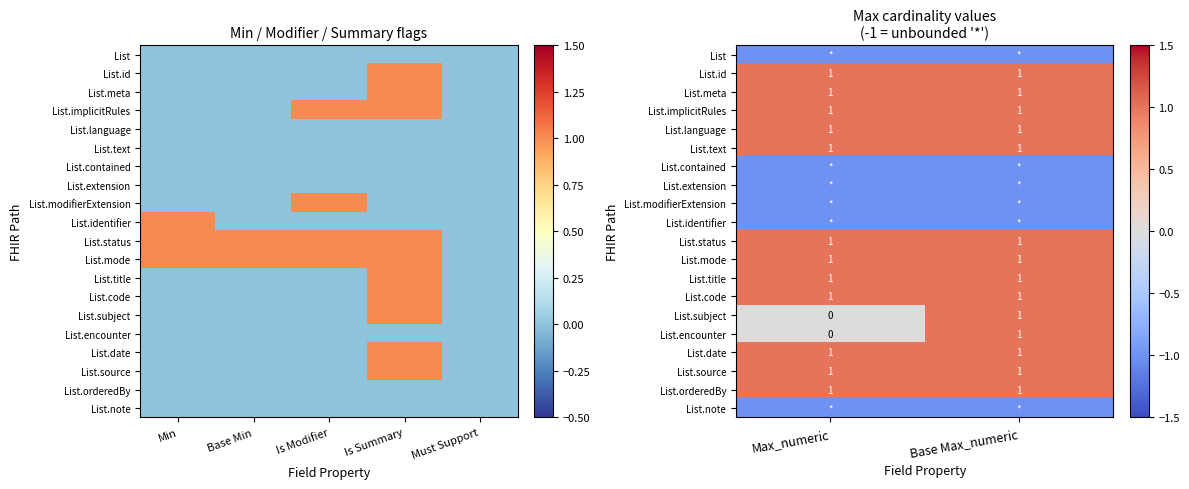

Count the number of categories in the chart.

2